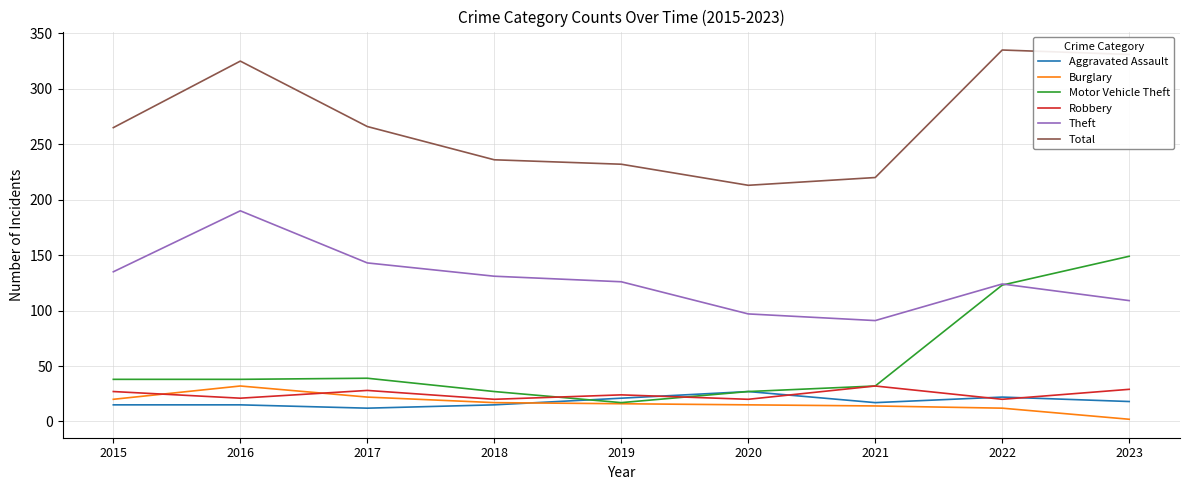

Which series has the largest total across all categories?

Total